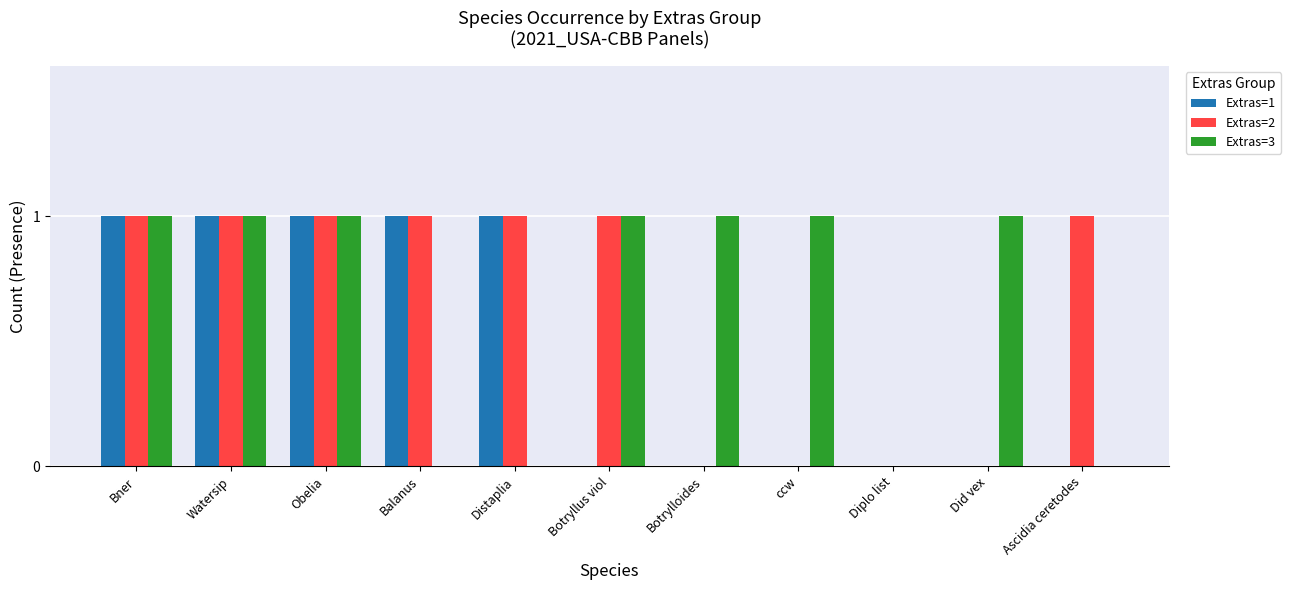

Is the value of Extras=2 at Did vex greater than the value of Extras=3 at Watersip?

No